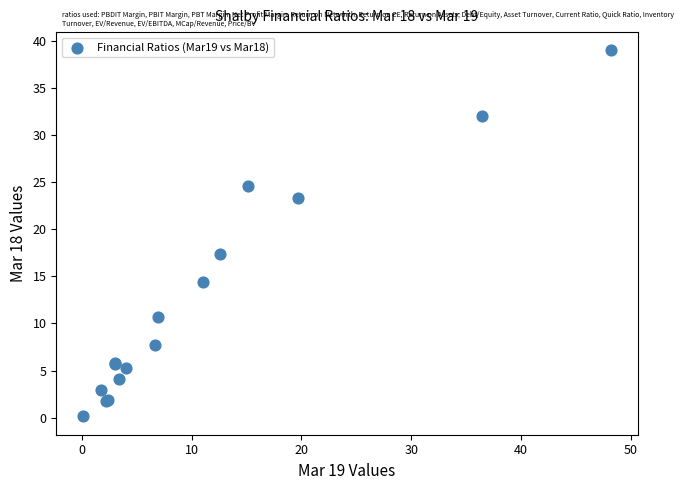

What Y value in the scatter plot is closest to 19?

17.4